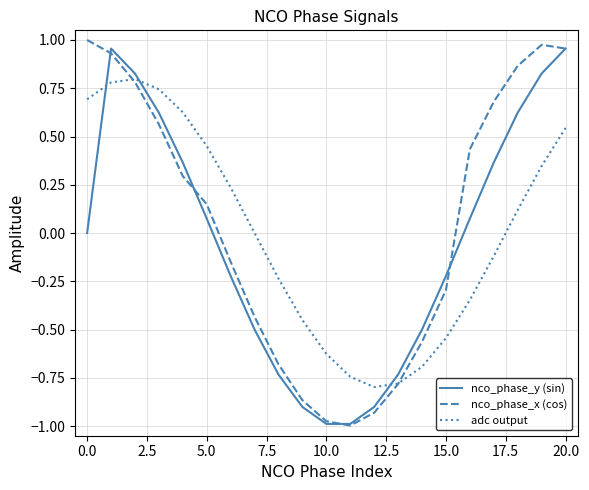

How many lines are shown in the chart?

3